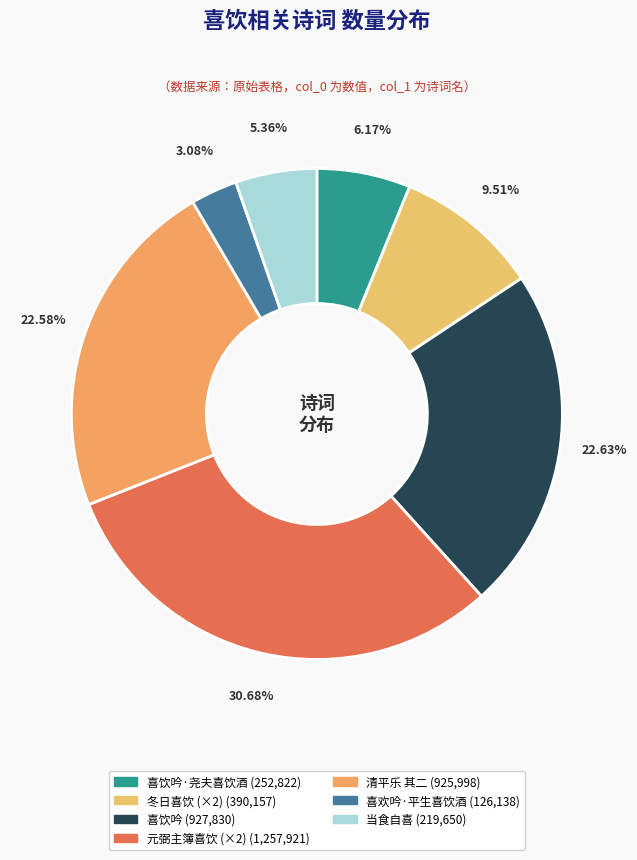

To the nearest percent, what is the difference between the largest and smallest slice percentages?

28%